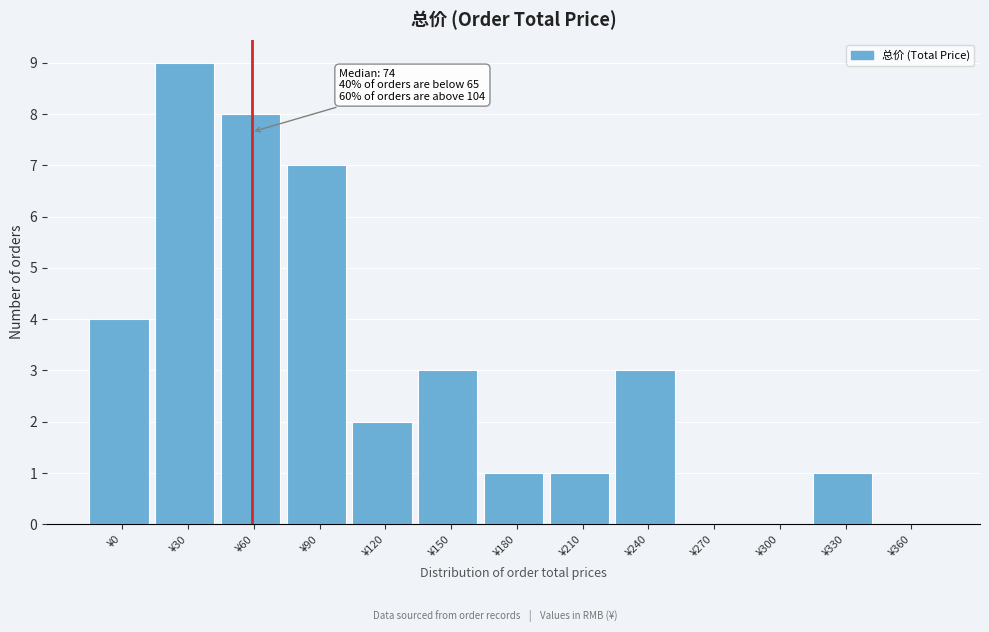

Reading left to right, transcribe all the data shown in this chart.

¥0=4	¥30=9	¥60=8	¥90=7	¥120=2	¥150=3	¥180=1	¥210=1	¥240=3	¥270=0	¥300=0	¥330=1	¥360=0